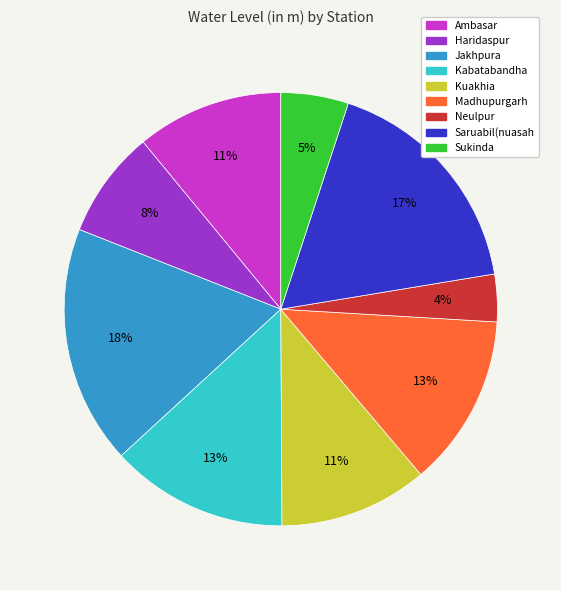

True or false: Ambasar accounts for 26% of the total.

False